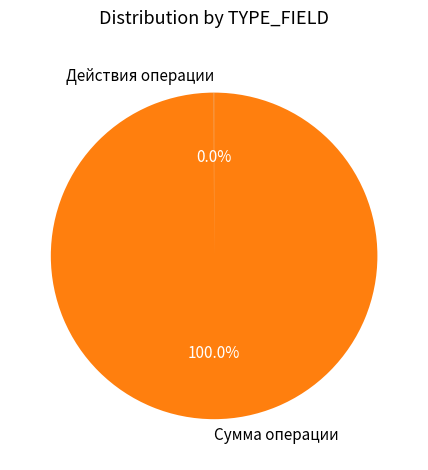

Which slice is the largest?

Сумма операции